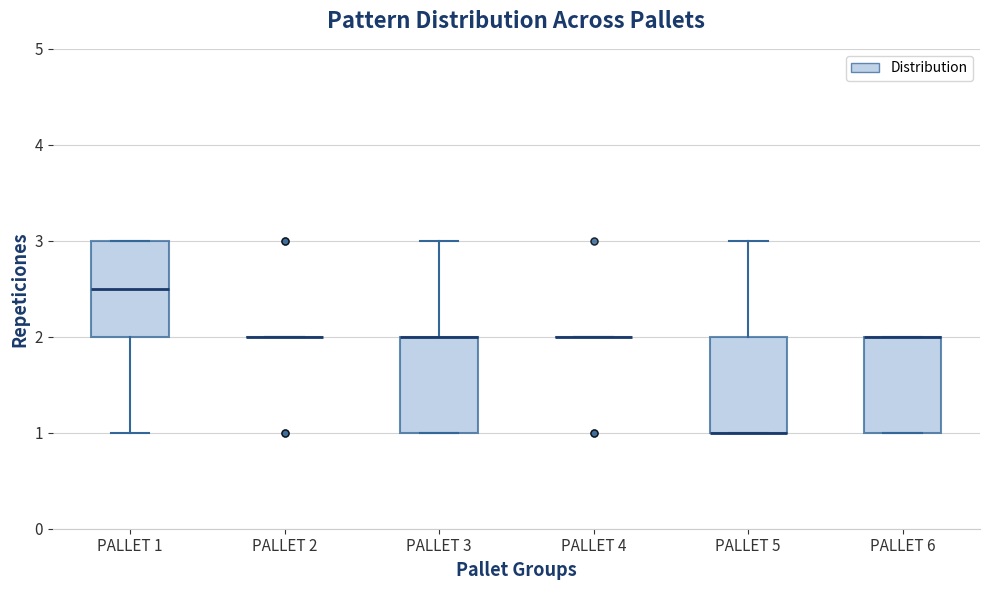

Reading left to right, transcribe this box plot: for each box, give where its median line is, the range the box spans, and where its two whiskers end, as read against the y-axis. The values are not printed on the chart, so give them approximately, as read against the axis.

PALLET 1: median 2.5, box 2.0 to 3.0, whiskers 1.0 to 3.0
PALLET 2: box collapsed to a line at 2.0, whiskers 2.0 to 2.0
PALLET 3: median 2.0 (drawn on the box's upper edge), box 1.0 to 2.0, whiskers 1.0 to 3.0
PALLET 4: box collapsed to a line at 2.0, whiskers 2.0 to 2.0
PALLET 5: median 1.0 (drawn on the box's lower edge), box 1.0 to 2.0, whiskers 1.0 to 3.0
PALLET 6: median 2.0 (drawn on the box's upper edge), box 1.0 to 2.0, whiskers 1.0 to 2.0